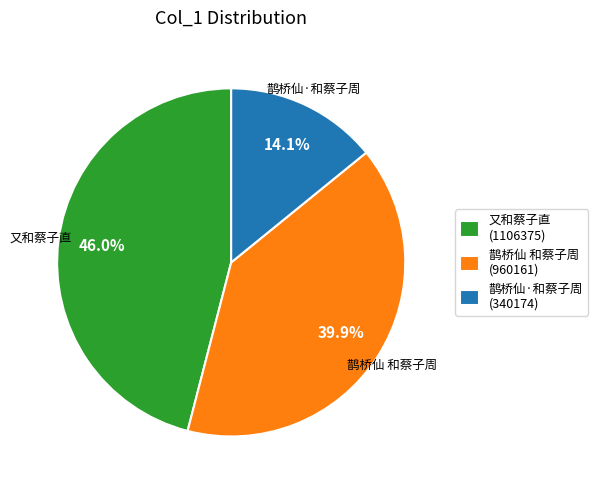

How many segments does this pie chart have?

3